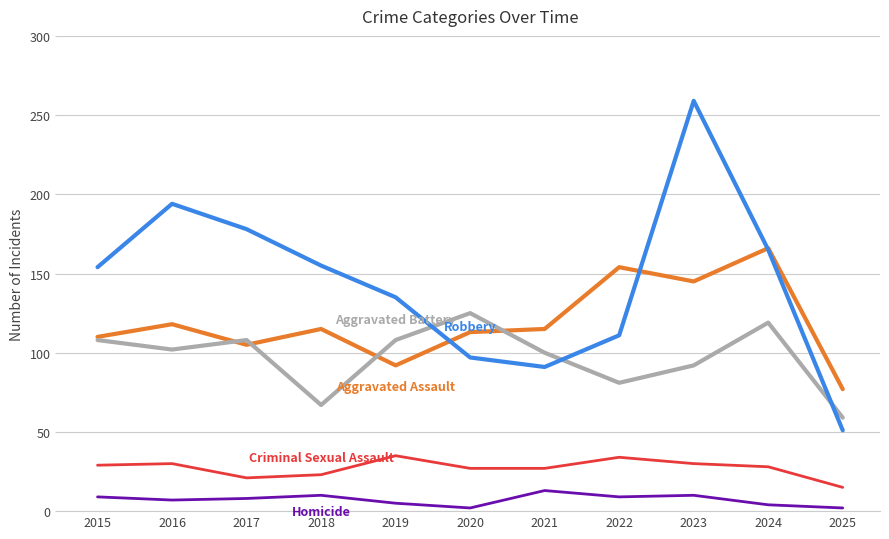

What is the spread (max minus min) of values at 2017?

170